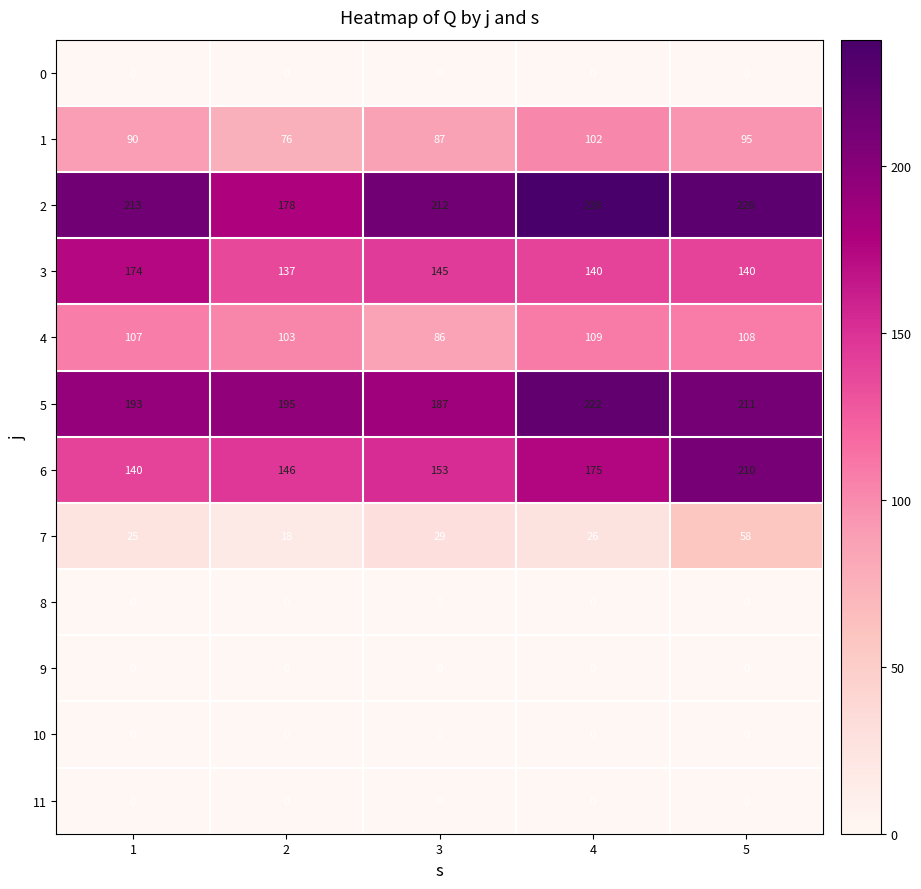

What is the difference between the second highest and second lowest values in the 2 series?

14